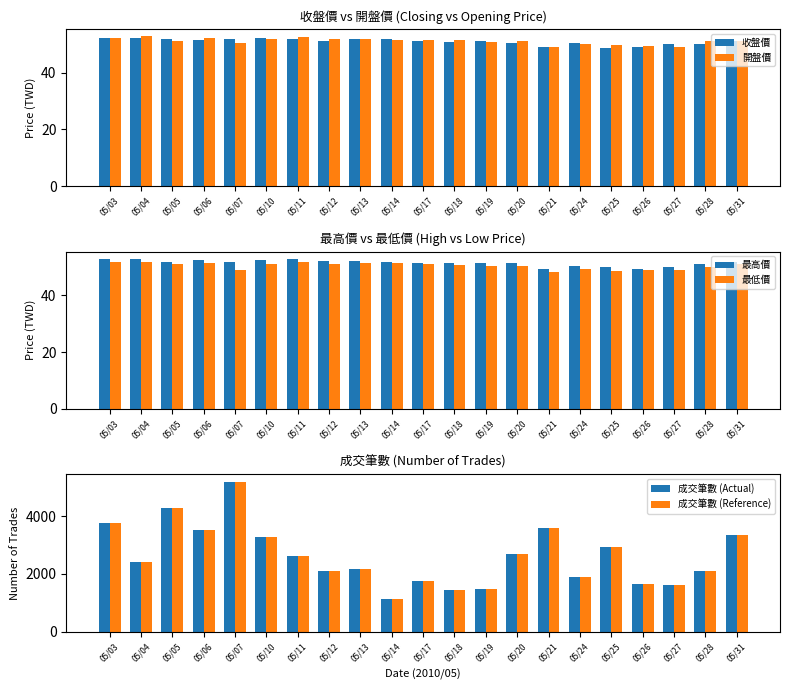

Is the value of 最高價 at 05/19 greater than the value of 收盤價 at 05/04?

No